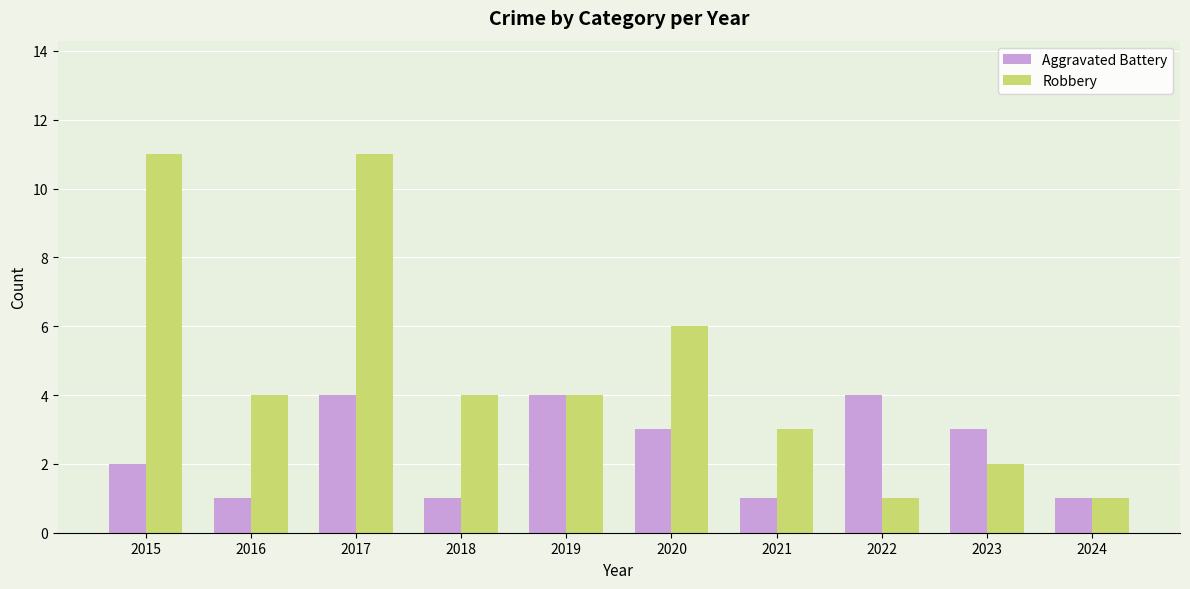

What is the sum of the Aggravated Battery values at 2023 and 2024?

4